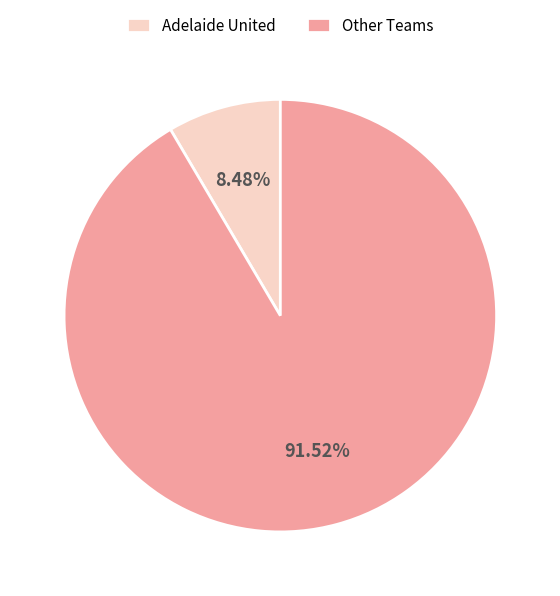

Which category has the smallest portion of the pie?

Adelaide United